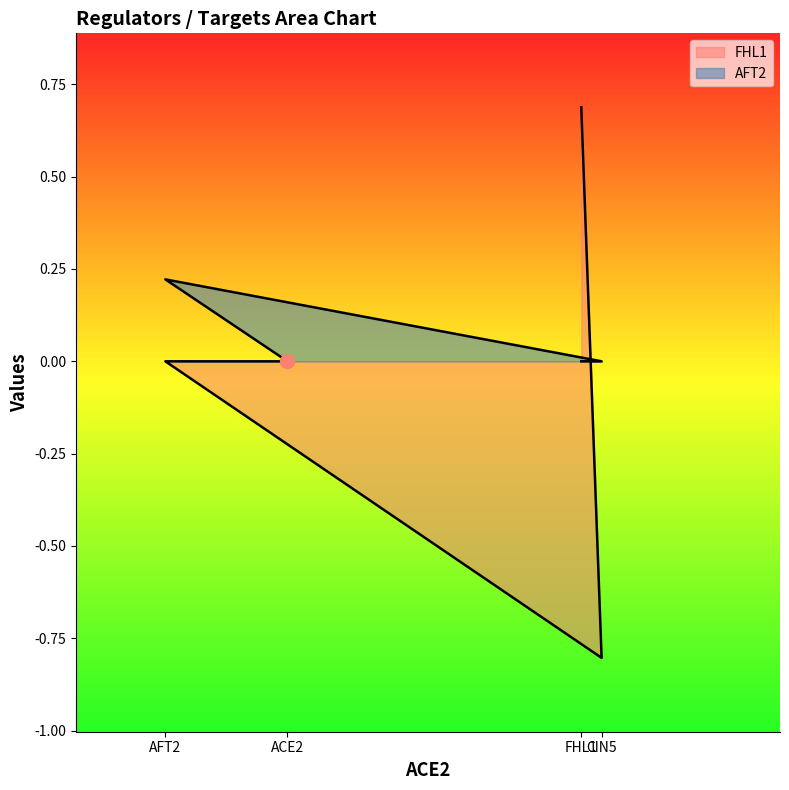

List the series in order of their peak value, lowest first.

AFT2, FHL1